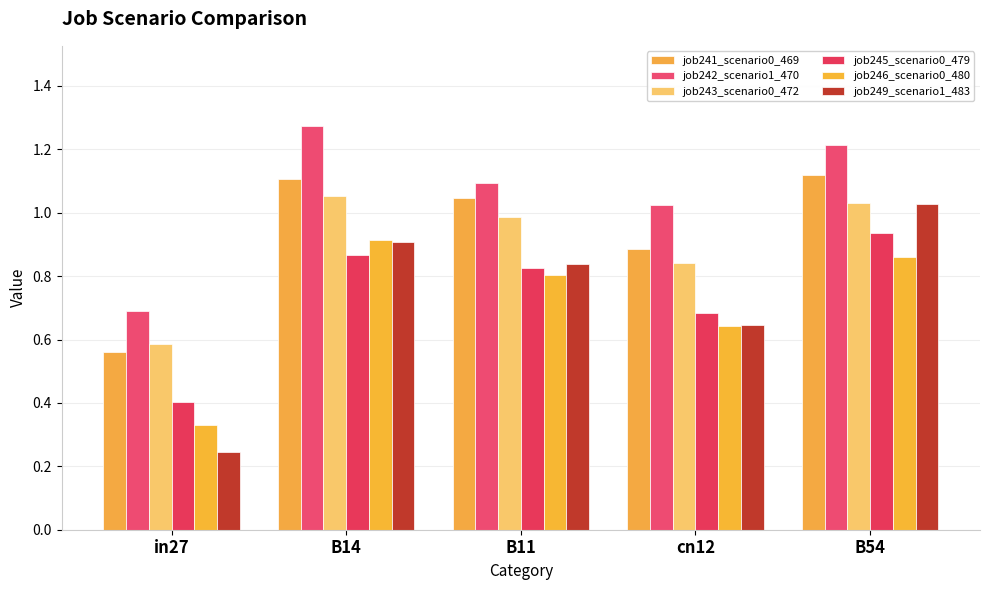

Which series has the largest total across all categories?

job242_scenario1_470